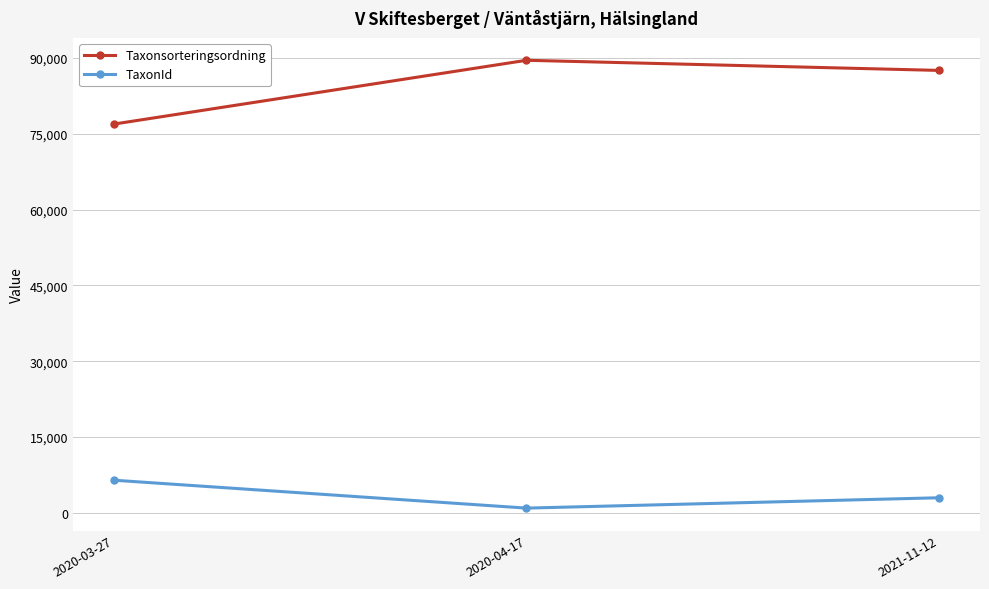

List the series in order of their overall mean, highest first.

Taxonsorteringsordning, TaxonId